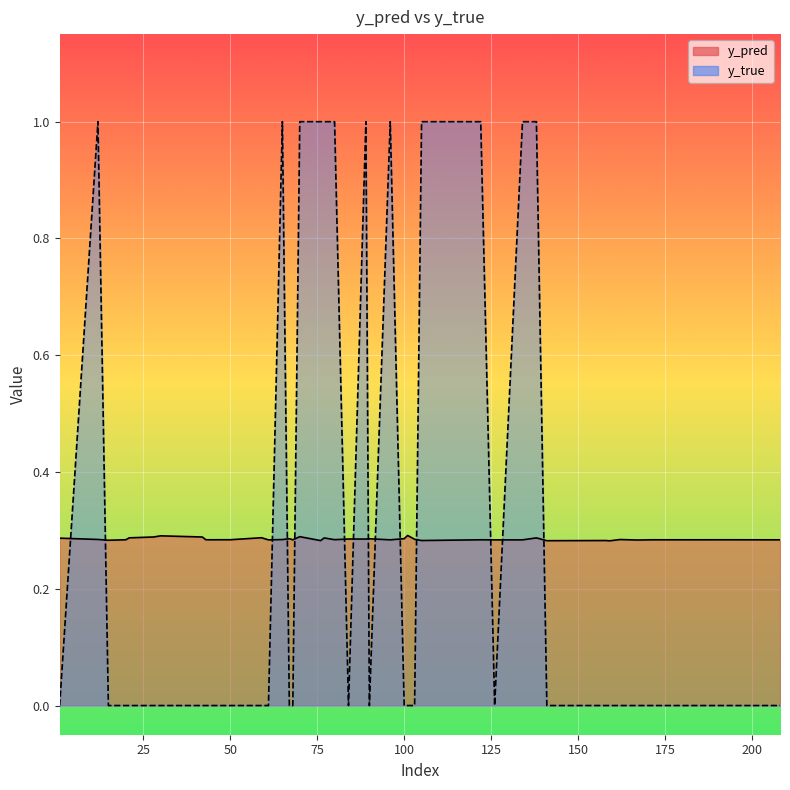

What are all the series names shown in the legend?

y_pred, y_true